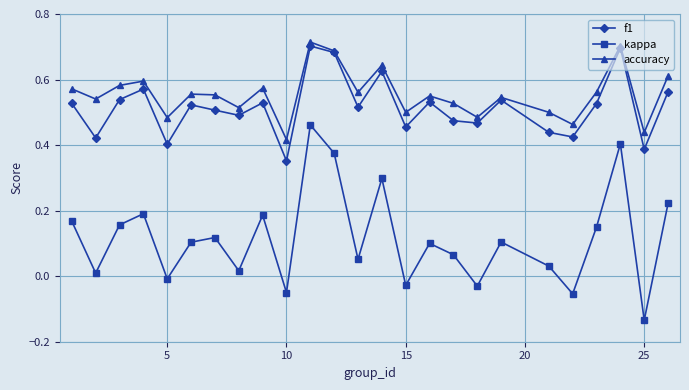

In f1, how many points are lower than both neighbors (excluding endpoints)?

9